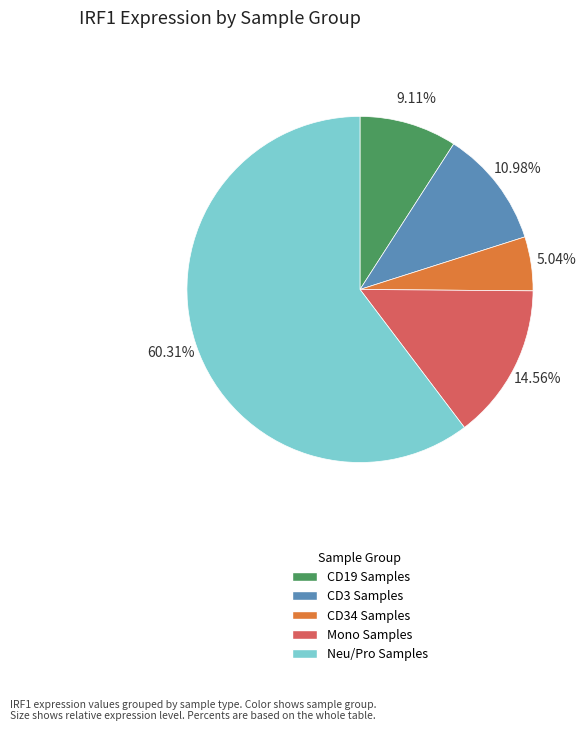

Is the sum of CD19 Samples and CD34 Samples greater than half?

No